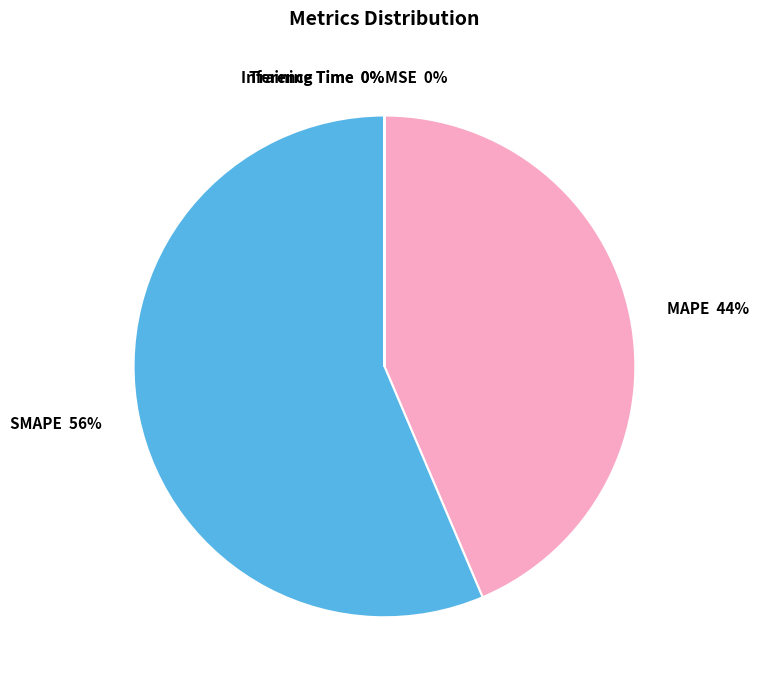

The SMAPE 56% slice represents 56% of the pie. True or false?

True